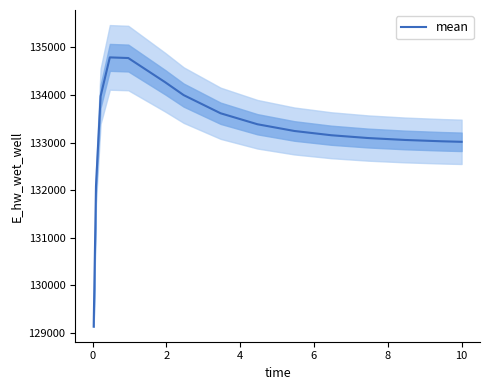

What is the greatest value displayed?

134791.4